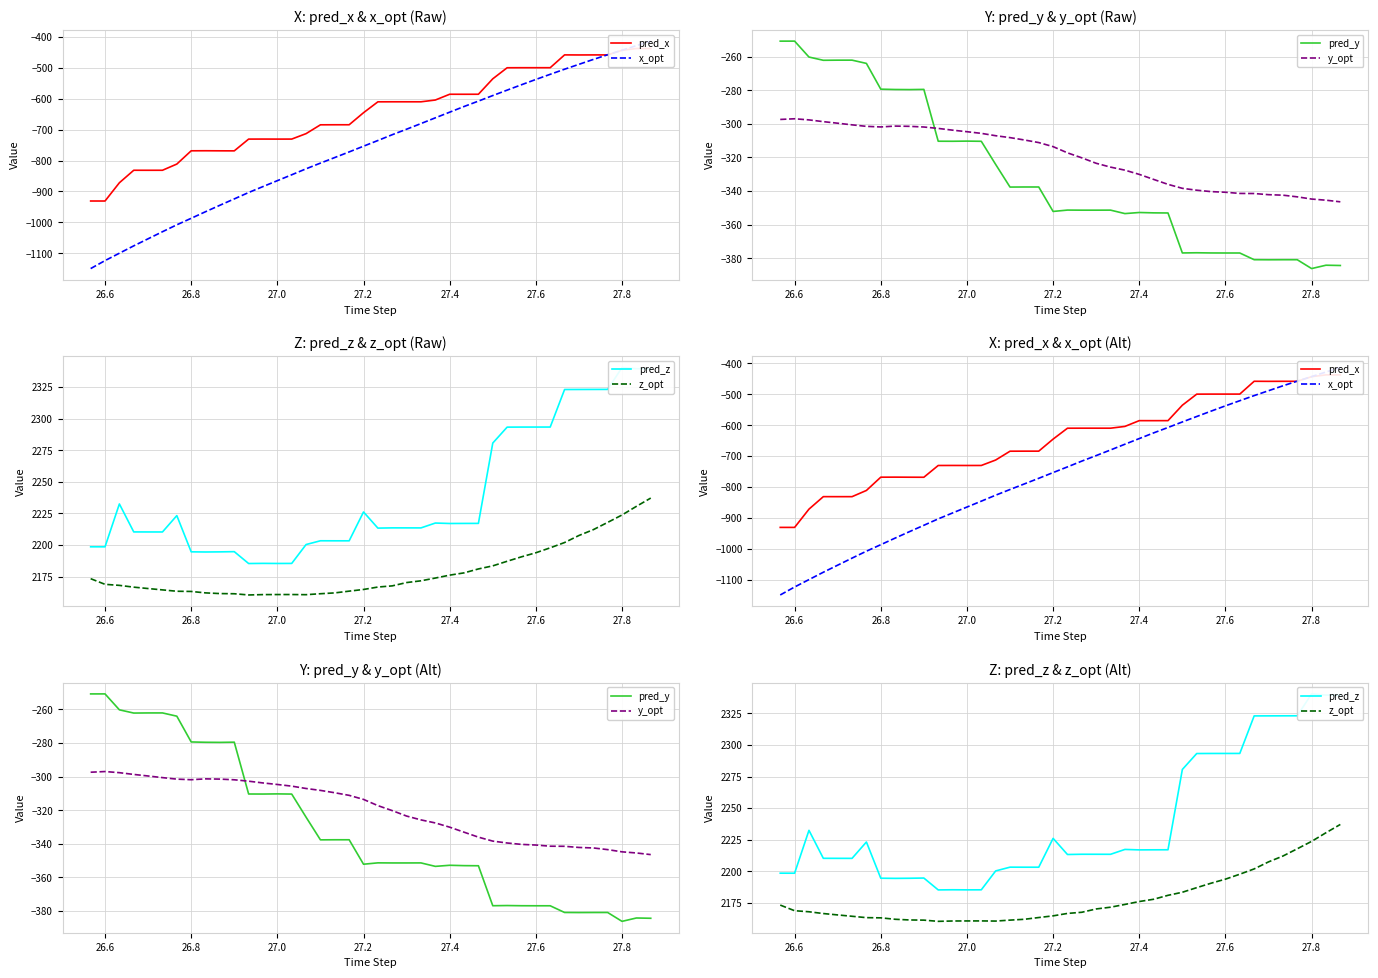

What is the total value across all series at 27.0?

1908.9